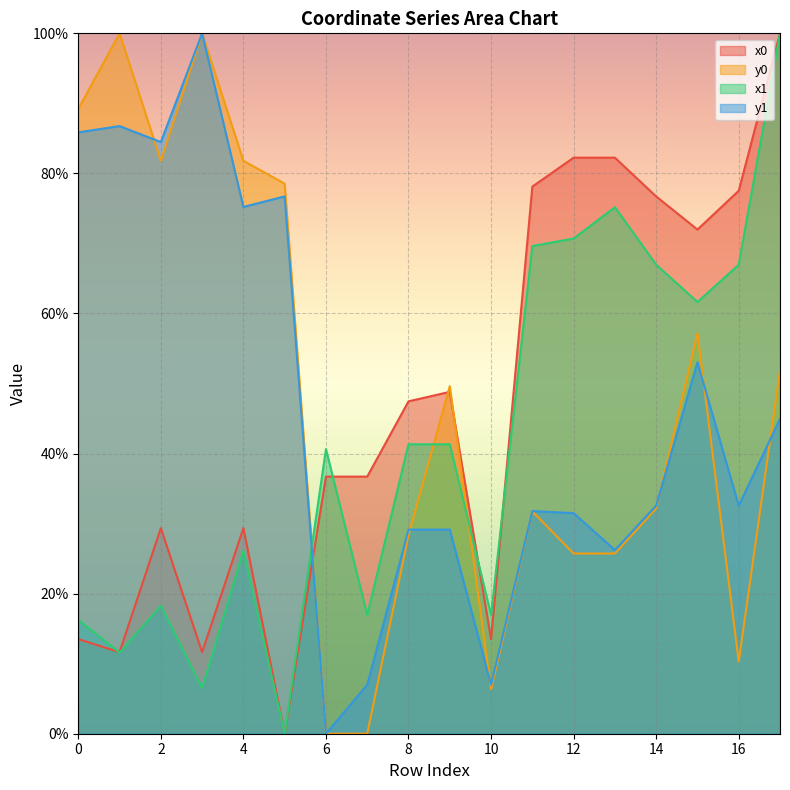

What is the value of the x0 point at the 1st from the left?

13.5